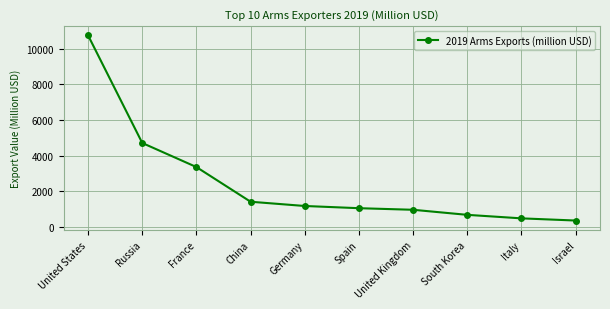

What is the approximate value at China, to the nearest 10?

1420